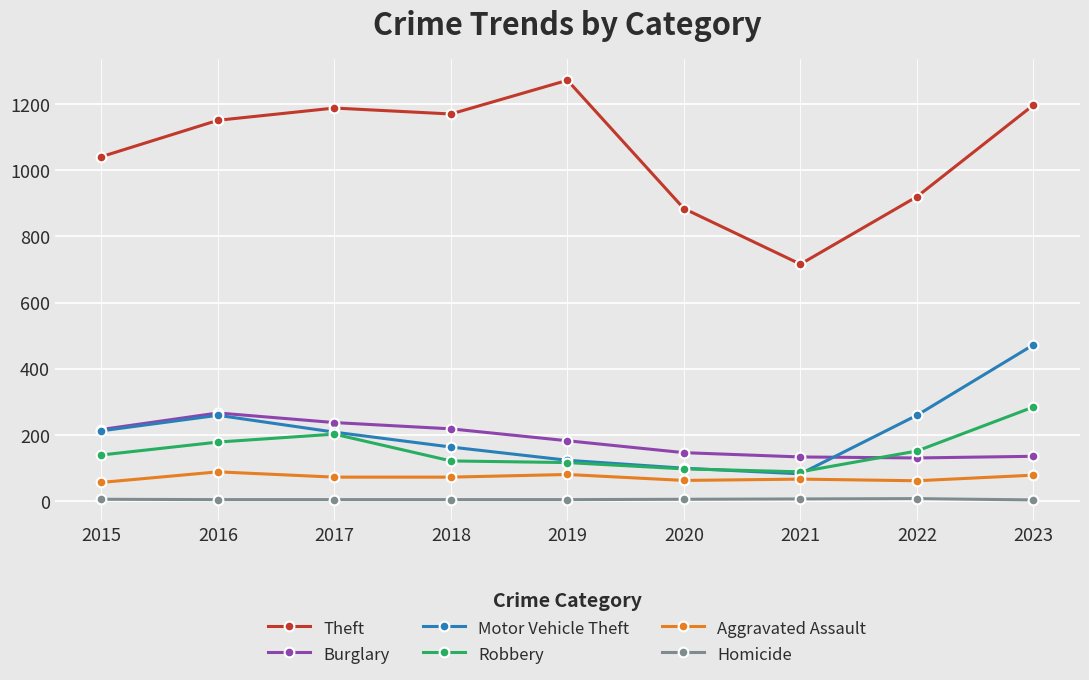

What is the minimum value for Motor Vehicle Theft?

82